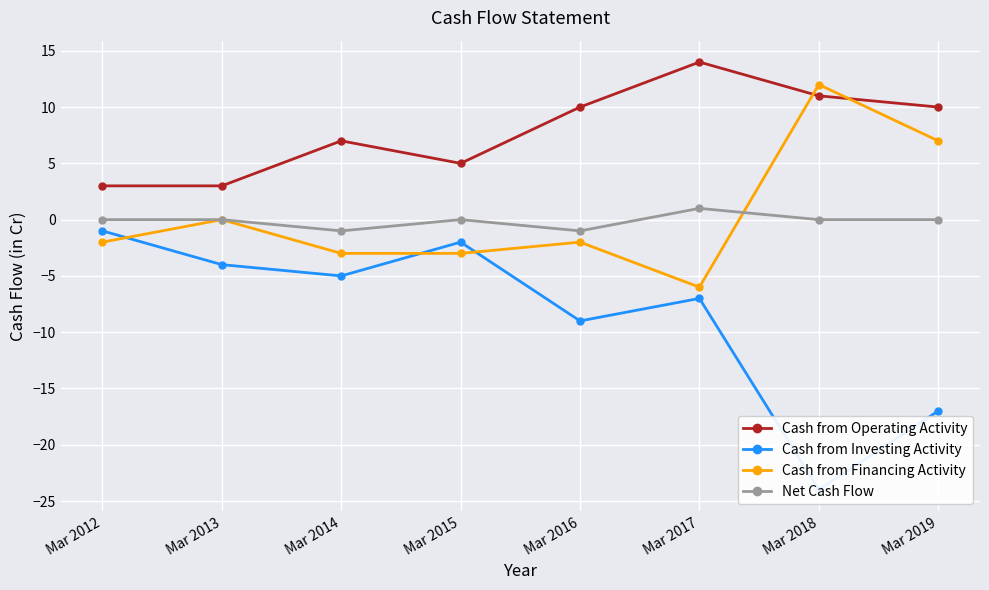

Which series changed the most between Mar 2012 and Mar 2019?

Cash from Investing Activity